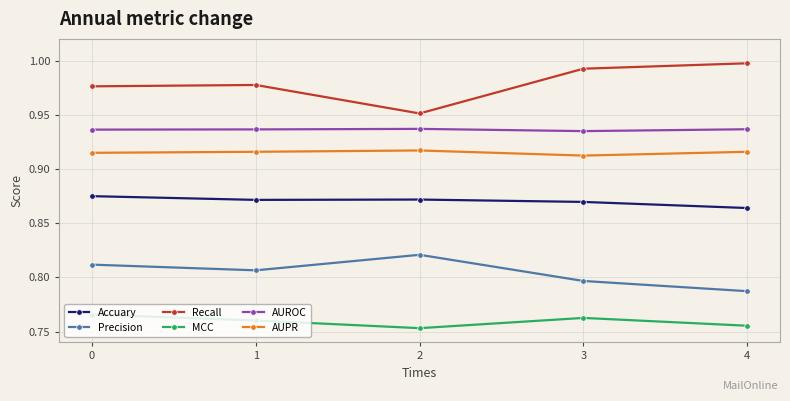

True or false: MCC and Precision intersect in this chart.

False